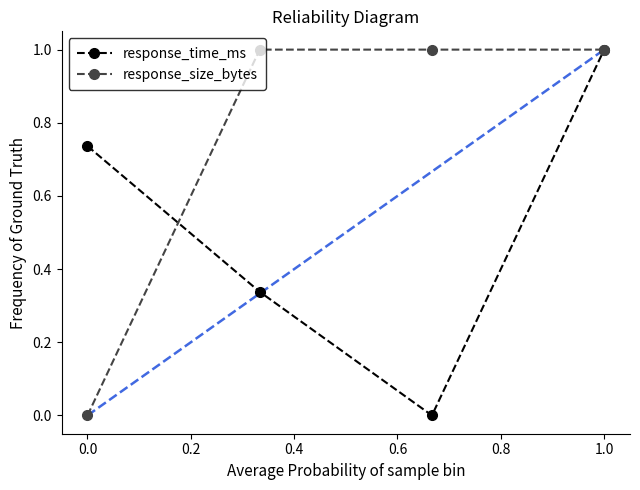

Which series has the largest total across all categories?

response_size_bytes